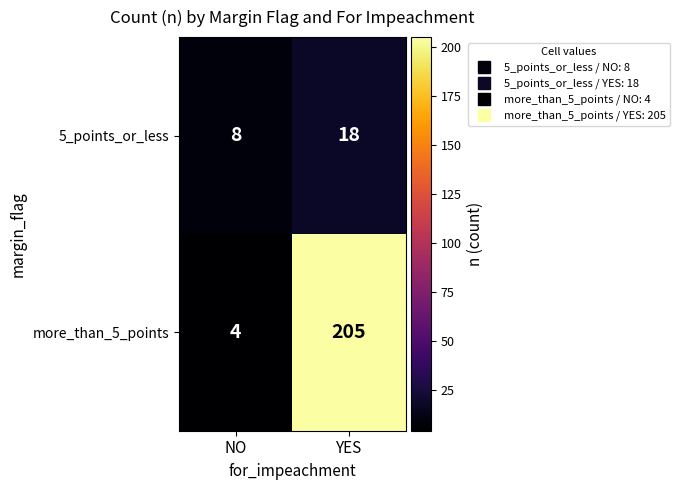

What is the difference between the maximum and minimum values in the more_than_5_points series?

201